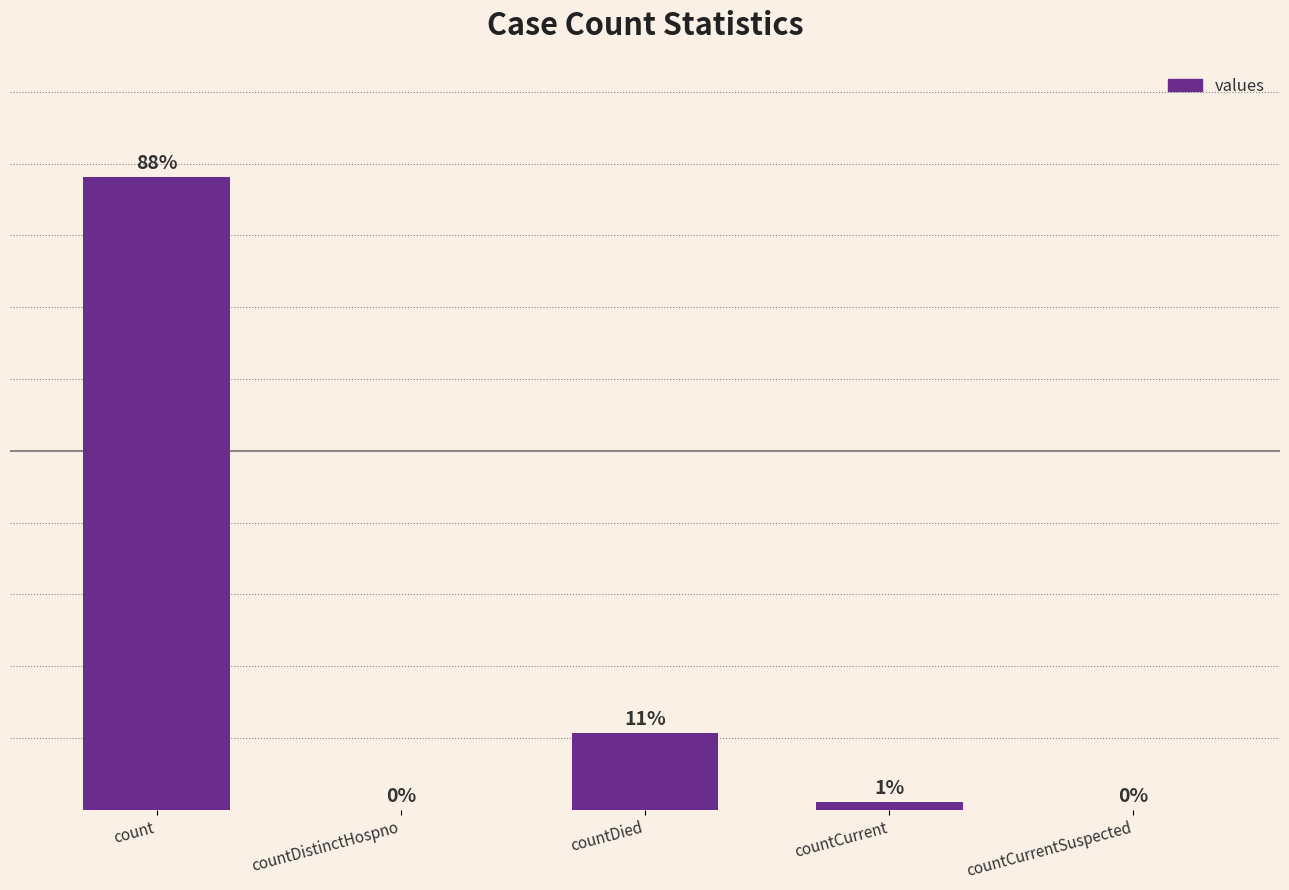

At which category does the chart reach its minimum across all series?

countDistinctHospno